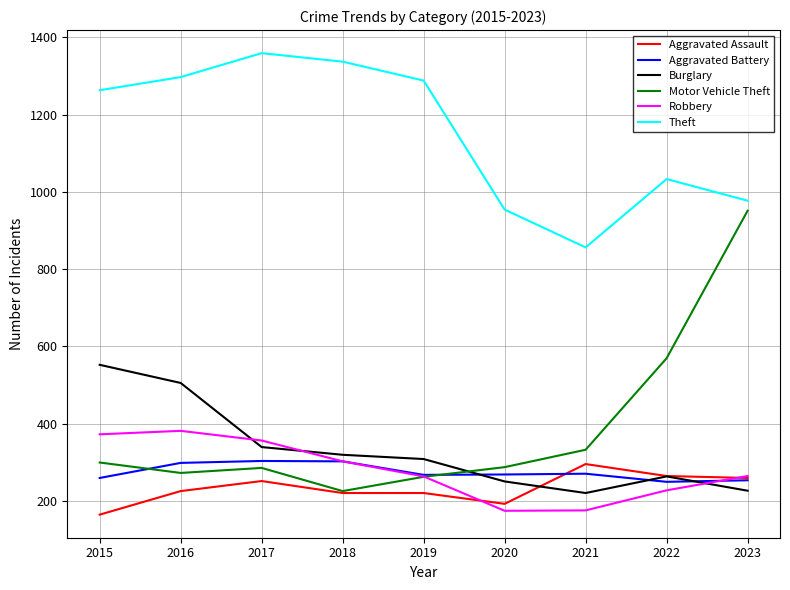

At how many categories does at least one series exceed 411?

9